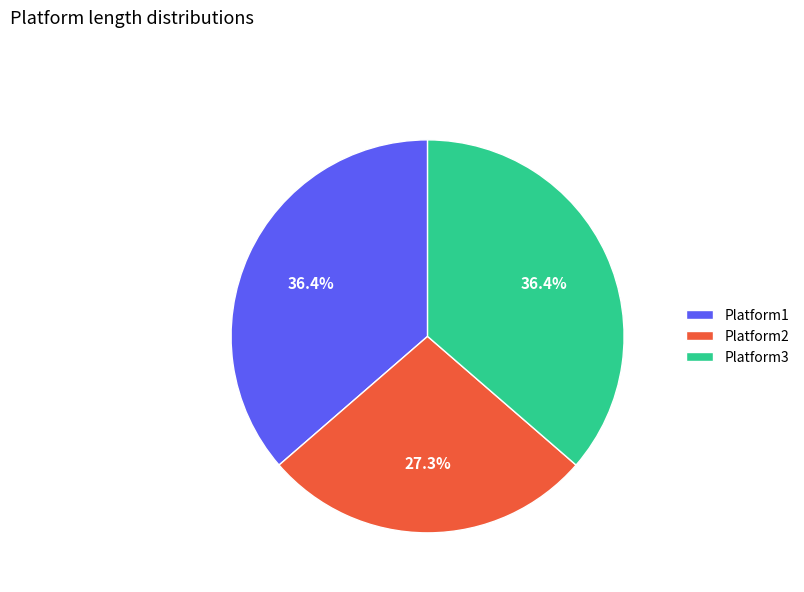

Is the sum of Platform2 and Platform3 greater than half?

Yes